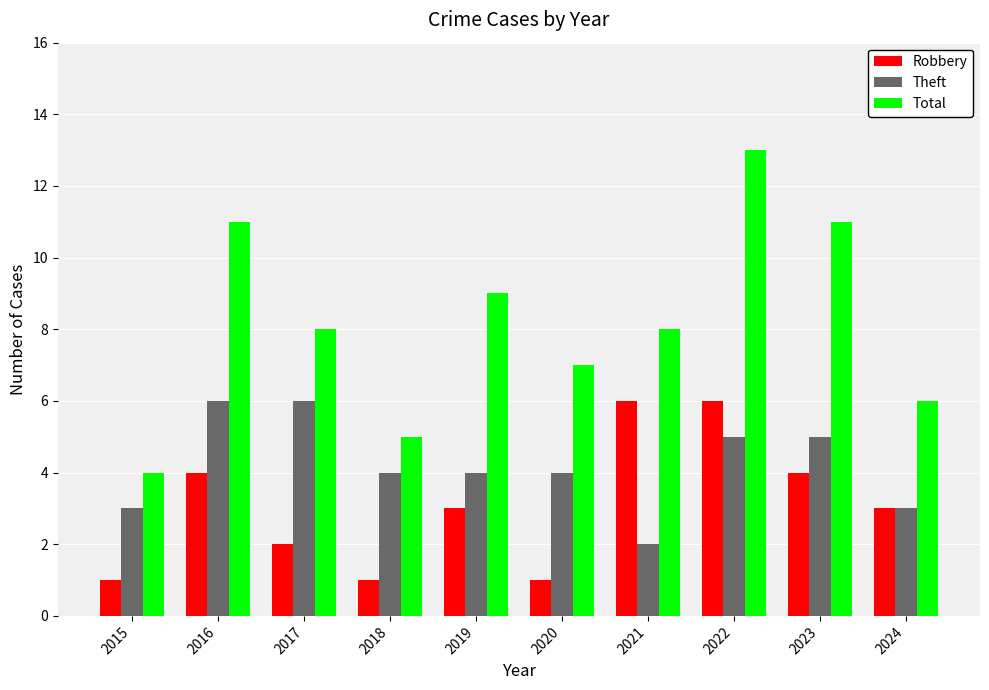

What is the difference between the highest and lowest values at 2024?

3